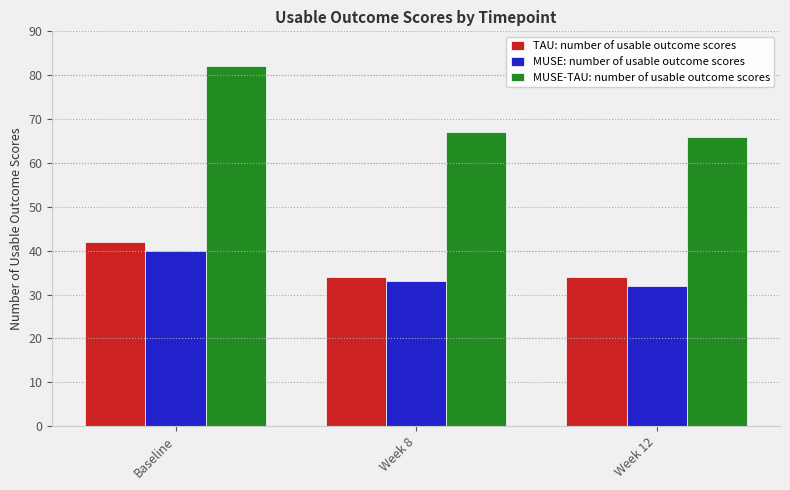

Reading left to right, list all the values displayed in this chart.

TAU: number of usable outcome scores: 42	34	34
MUSE: number of usable outcome scores: 40	33	32
MUSE-TAU: number of usable outcome scores: 82	67	66